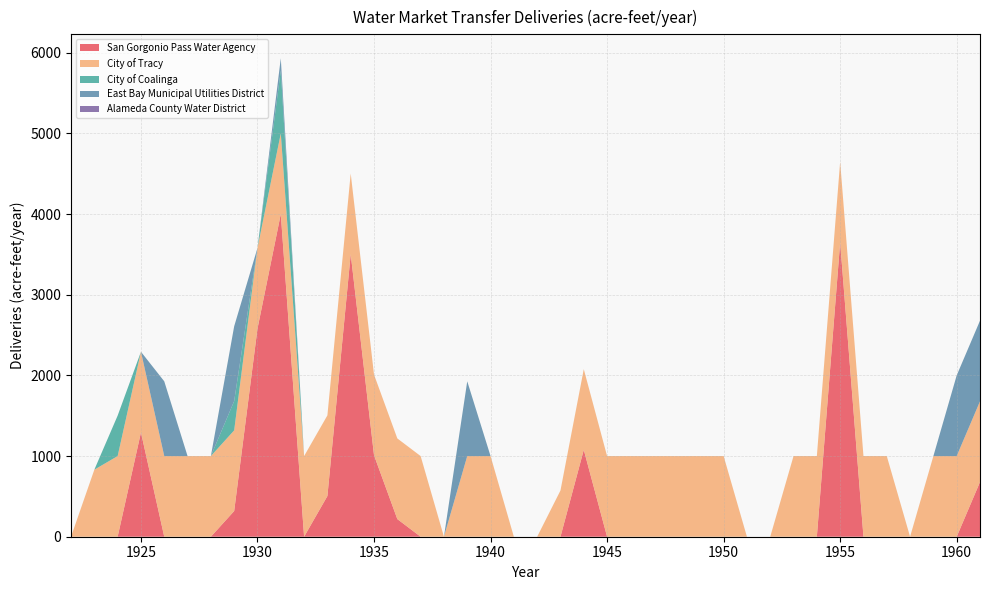

Reading left to right, transcribe all the data shown in this chart.

San Gorgonio Pass Water Agency: 1922=0.0	1923=0.0	1924=0.0	1925=1293.2	1926=0.0	1927=0.0	1928=0.0	1929=318.7	1930=2579.8	1931=4000.0	1932=0.0	1933=504.5	1934=3502.9	1935=1010.2	1936=218.7	1937=0.0	1938=0.0	1939=0.0	1940=0.0	1941=0.0	1942=0.0	1943=0.0	1944=1077.5	1945=0.0	1946=0.0	1947=0.0	1948=0.0	1949=0.0	1950=0.0	1951=0.0	1952=0.0	1953=0.0	1954=0.0	1955=3648.5	1956=0.0	1957=0.0	1958=0.0	1959=0.0	1960=0.0	1961=678.6
City of Tracy: 1922=0.0	1923=831.1	1924=1000.0	1925=1000.0	1926=1000.0	1927=1000.0	1928=1000.0	1929=1000.0	1930=1000.0	1931=1000.0	1932=1000.0	1933=1000.0	1934=1000.0	1935=1000.0	1936=1000.0	1937=1000.0	1938=0.0	1939=1000.0	1940=1000.0	1941=0.0	1942=0.0	1943=573.3	1944=1000.0	1945=1000.0	1946=1000.0	1947=1000.0	1948=1000.0	1949=1000.0	1950=1000.0	1951=0.0	1952=0.0	1953=1000.0	1954=1000.0	1955=1000.0	1956=1000.0	1957=1000.0	1958=0.0	1959=1000.0	1960=1000.0	1961=1000.0
City of Coalinga: 1922=0.0	1923=0.0	1924=501.3	1925=0.0	1926=0.0	1927=0.0	1928=0.0	1929=363.4	1930=0.0	1931=781.5	1932=0.0	1933=0.0	1934=0.0	1935=0.0	1936=0.0	1937=0.0	1938=0.0	1939=0.0	1940=0.0	1941=0.0	1942=0.0	1943=0.0	1944=0.0	1945=0.0	1946=0.0	1947=0.0	1948=0.0	1949=0.0	1950=0.0	1951=0.0	1952=0.0	1953=0.0	1954=0.0	1955=0.0	1956=0.0	1957=0.0	1958=0.0	1959=0.0	1960=0.0	1961=0.0
East Bay Municipal Utilities District: 1922=0.0	1923=0.0	1924=0.0	1925=0.0	1926=926.8	1927=0.0	1928=0.0	1929=926.8	1930=0.0	1931=150.4	1932=0.0	1933=0.0	1934=0.0	1935=0.0	1936=0.0	1937=0.0	1938=0.0	1939=926.8	1940=0.0	1941=0.0	1942=0.0	1943=0.0	1944=0.0	1945=0.0	1946=0.0	1947=0.0	1948=0.0	1949=0.0	1950=0.0	1951=0.0	1952=0.0	1953=0.0	1954=0.0	1955=0.0	1956=0.0	1957=0.0	1958=0.0	1959=0.0	1960=1000.0	1961=1000.0
Alameda County Water District: 1922=0.0	1923=0.0	1924=0.0	1925=0.0	1926=0.0	1927=0.0	1928=0.0	1929=0.0	1930=0.0	1931=0.0	1932=0.0	1933=0.0	1934=0.0	1935=0.0	1936=0.0	1937=0.0	1938=0.0	1939=0.0	1940=0.0	1941=0.0	1942=0.0	1943=0.0	1944=0.0	1945=0.0	1946=0.0	1947=0.0	1948=0.0	1949=0.0	1950=0.0	1951=0.0	1952=0.0	1953=0.0	1954=0.0	1955=0.0	1956=0.0	1957=0.0	1958=0.0	1959=0.0	1960=0.0	1961=0.0